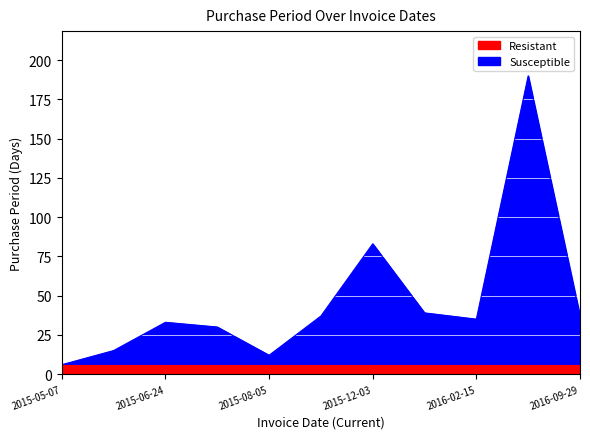

Reading left to right, list all the values displayed in this chart.

6	15	33	30	12	37	83	39	35	190	37